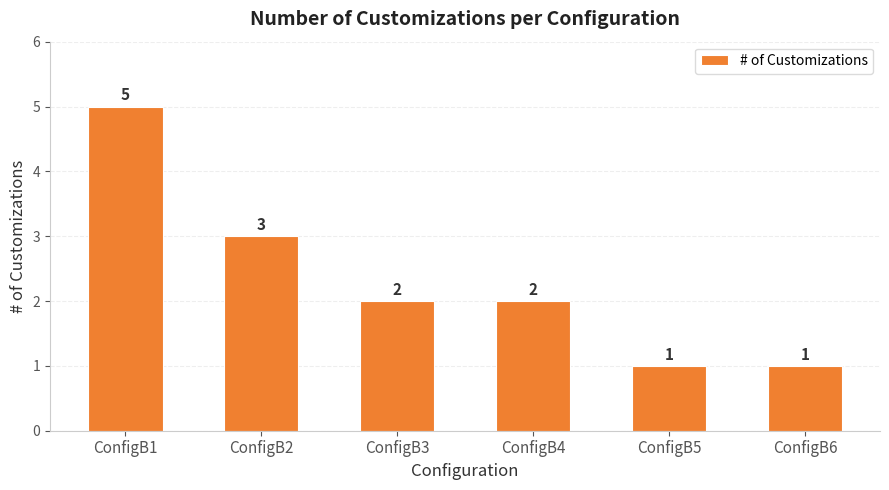

Count the number of data series in this chart.

1